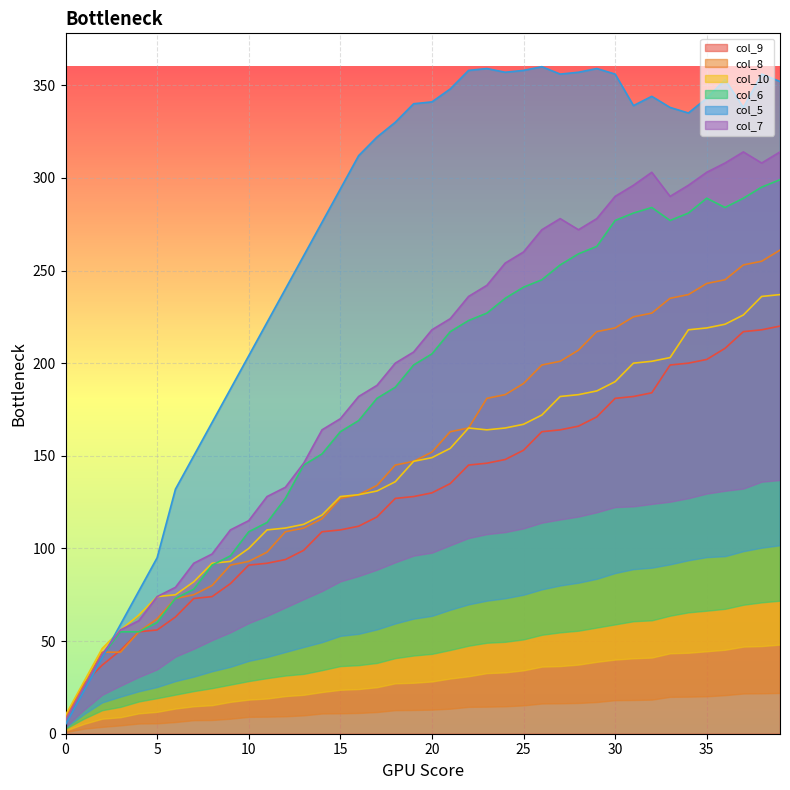

Which series has the largest total across all categories?

col_5